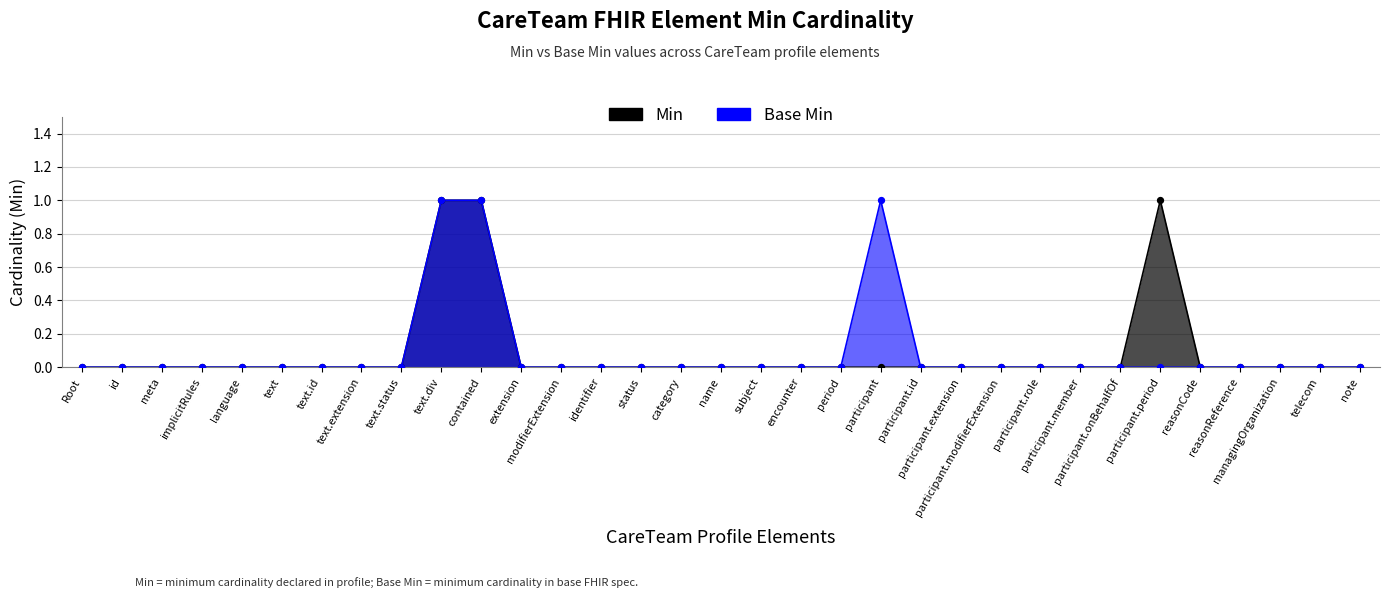

At which category is the sum across all series the highest?

text.div